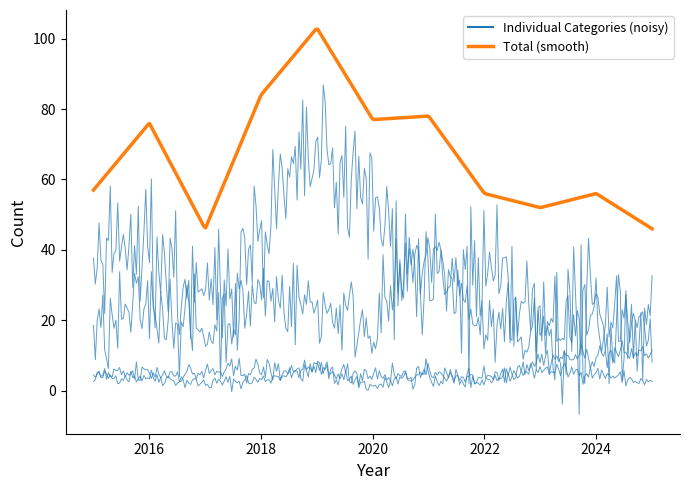

At which category does the chart reach its peak across all series?

2019